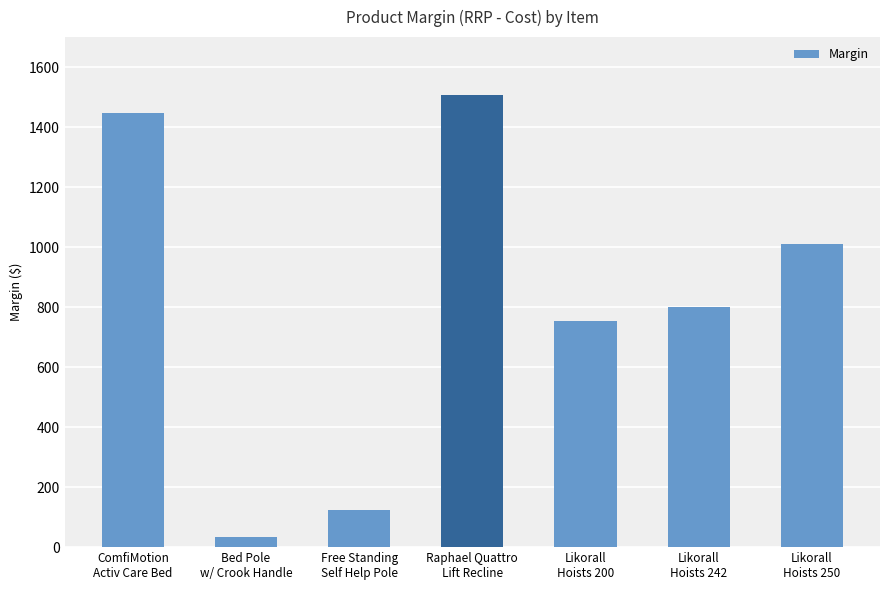

Reading left to right, what are all the values shown in this chart?

ComfiMotion
Activ Care Bed=1446.0	Bed Pole
w/ Crook Handle=33.3	Free Standing
Self Help Pole=125.0	Raphael Quattro
Lift Recline=1506.0	Likorall
Hoists 200=755.0	Likorall
Hoists 242=802.0	Likorall
Hoists 250=1012.0